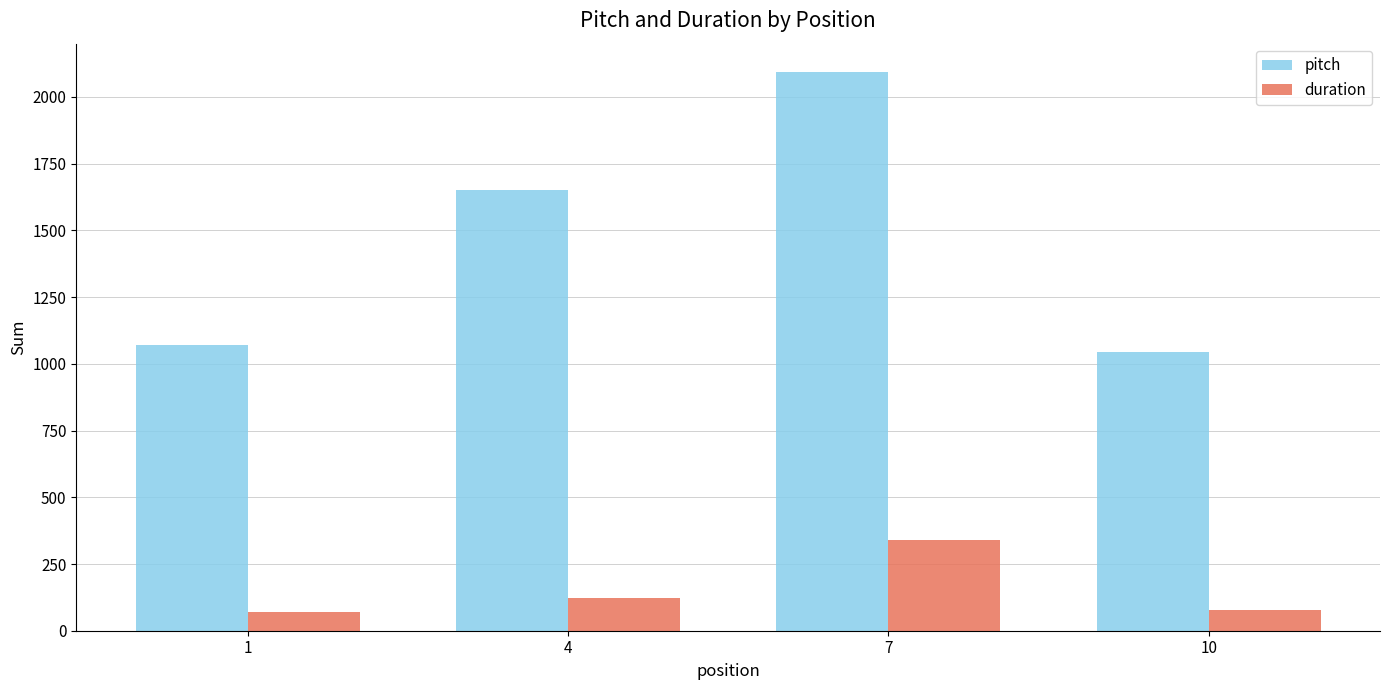

List the series in order of their peak value, lowest first.

duration, pitch